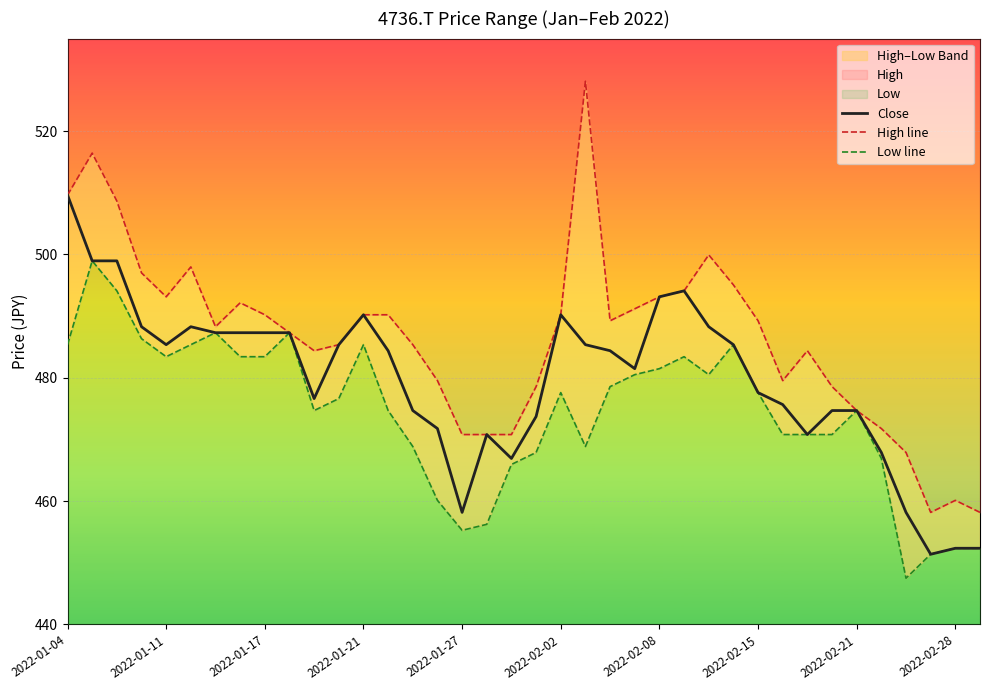

The value of Close at 2022-01-21 is 791.1. True or false?

False